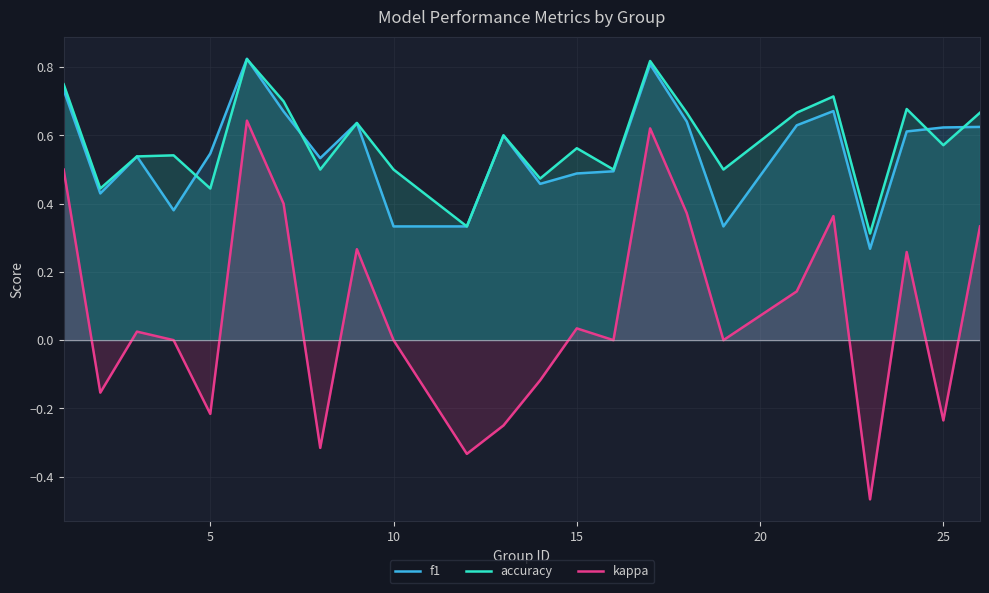

Reading left to right, extract all data points from this chart.

f1: 0.7	0.4	0.5	0.4	0.5	0.8	0.7	0.5	0.6	0.3	0.3	0.6	0.5	0.5	0.5	0.8	0.6	0.3	0.6	0.7	0.3	0.6	0.6	0.6
accuracy: 0.8	0.4	0.5	0.5	0.4	0.8	0.7	0.5	0.6	0.5	0.3	0.6	0.5	0.6	0.5	0.8	0.7	0.5	0.7	0.7	0.3	0.7	0.6	0.7
kappa: 0.5	-0.2	0.0	0.0	-0.2	0.6	0.4	-0.3	0.3	0.0	-0.3	-0.2	-0.1	0.0	0.0	0.6	0.4	0.0	0.1	0.4	-0.5	0.3	-0.2	0.3